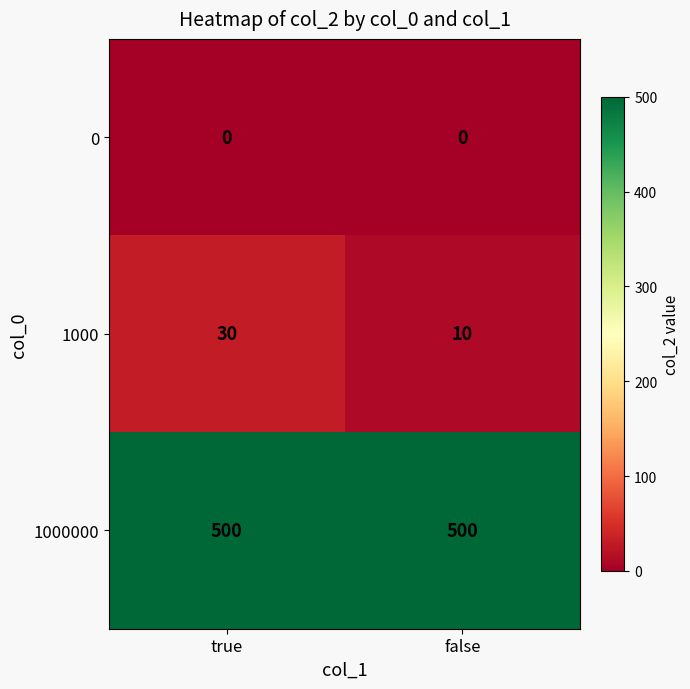

True or false: 1000 has a value of 10 at false.

True